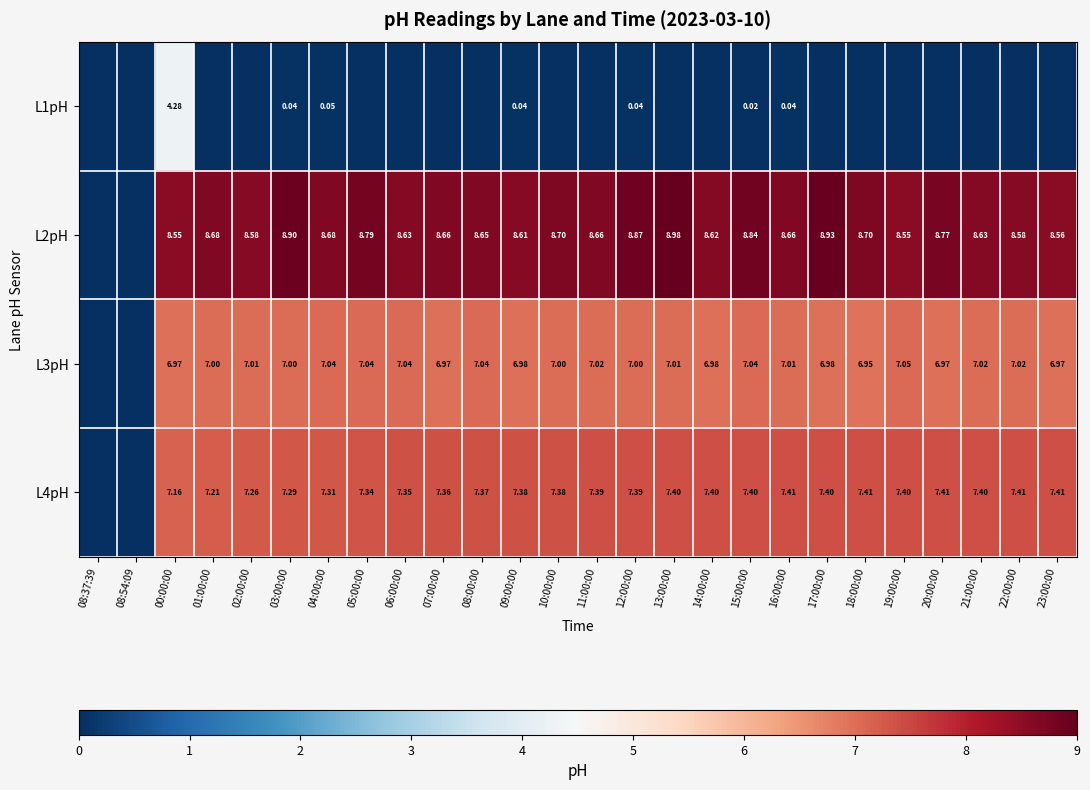

At which category is the sum across all series the highest?

00:00:00